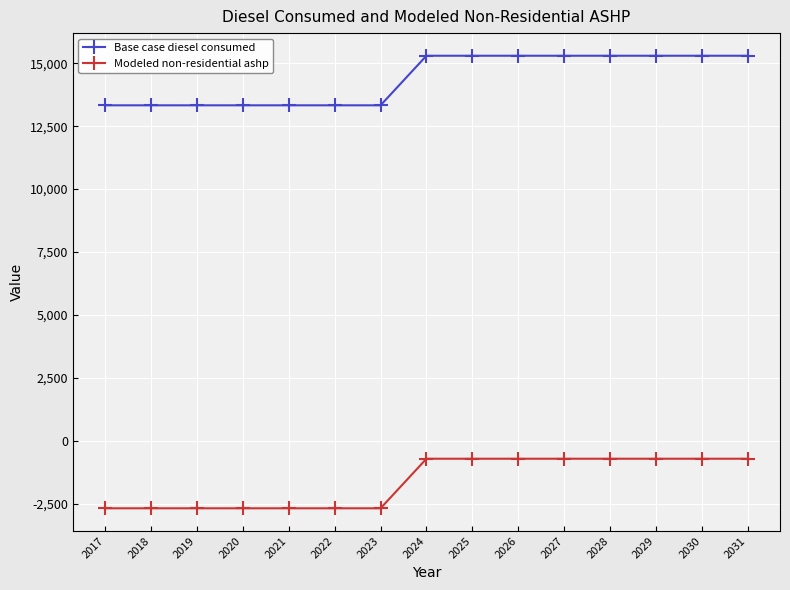

True or false: Modeled non-residential ashp and Base case diesel consumed intersect in this chart.

False